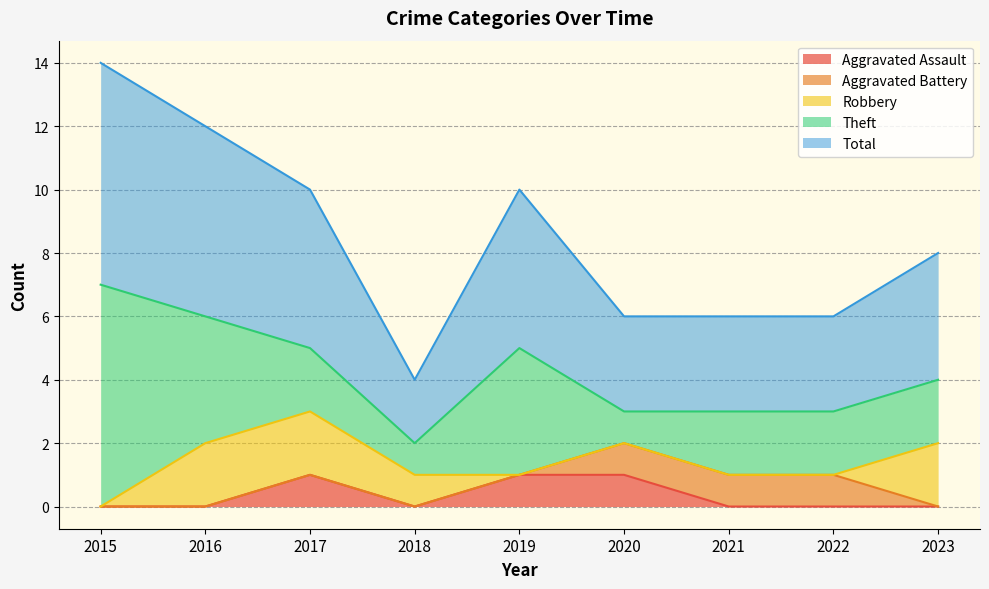

How many values in the Robbery series exceed 0?

4